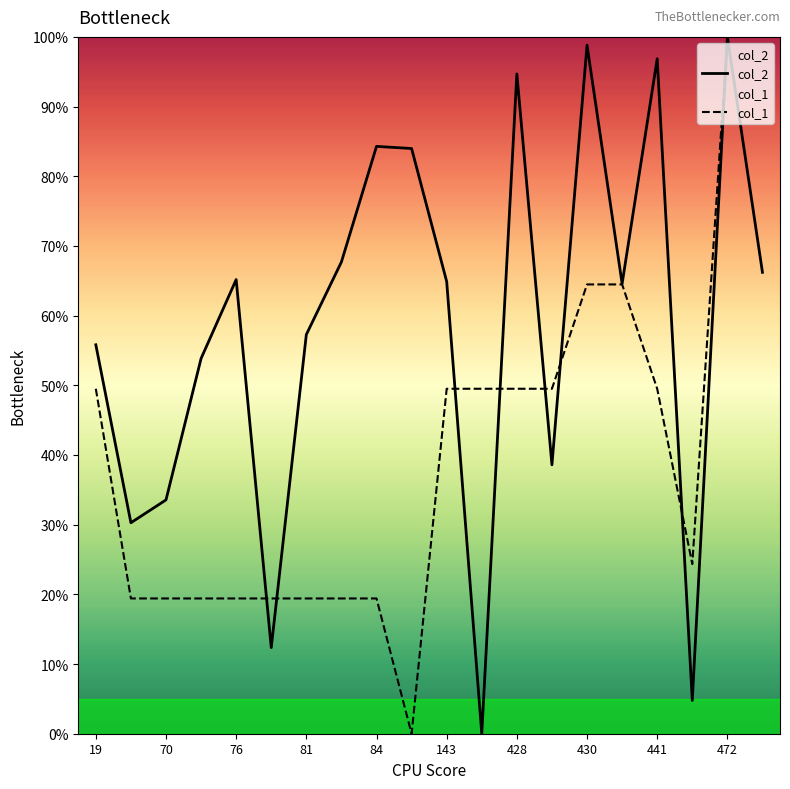

At which label does col_2 first exceed 64?

76